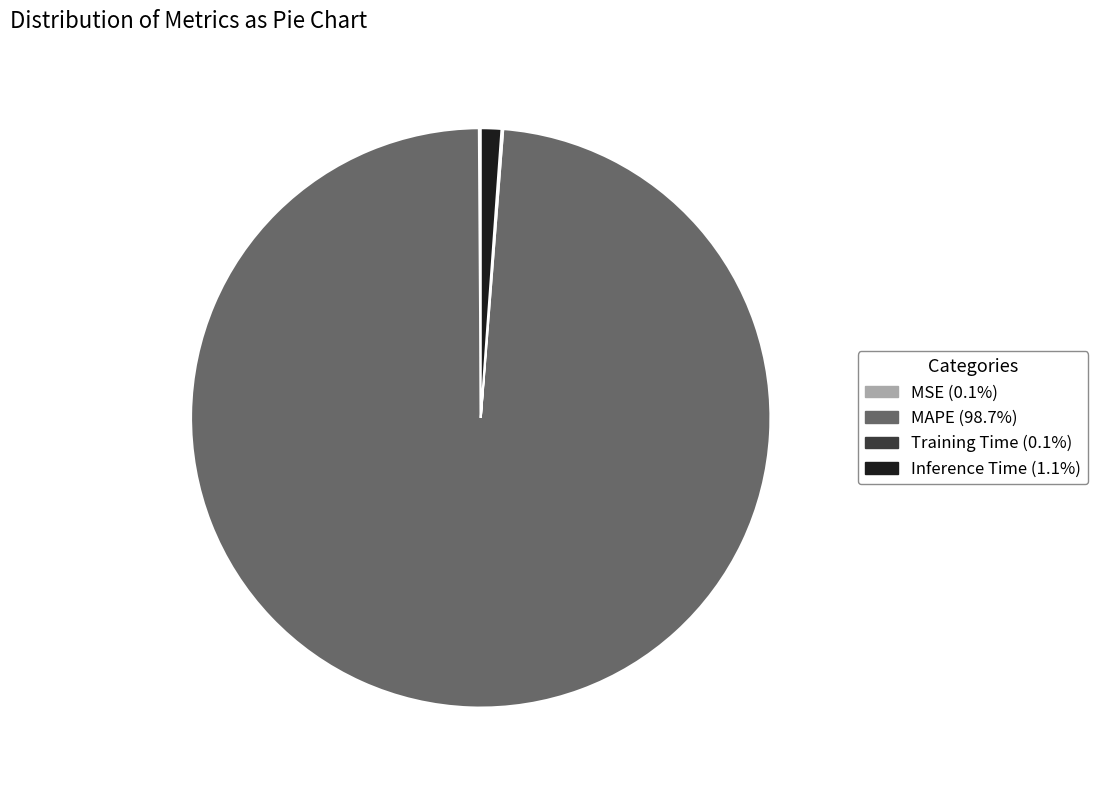

Is there a majority slice in this chart?

Yes